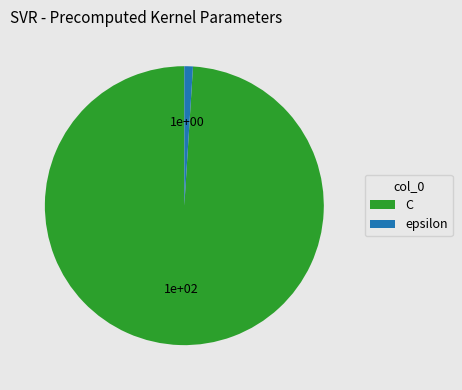

Between epsilon and C, which is larger?

C